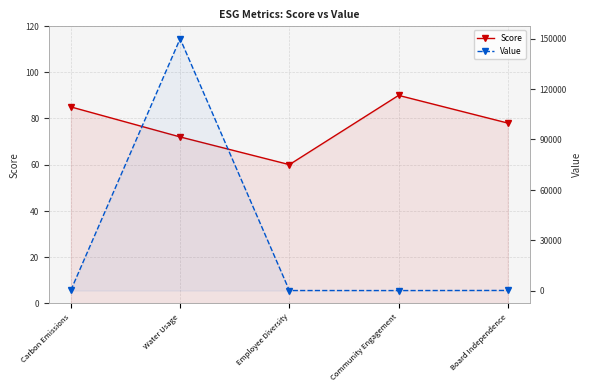

How many lines are shown in the chart?

2